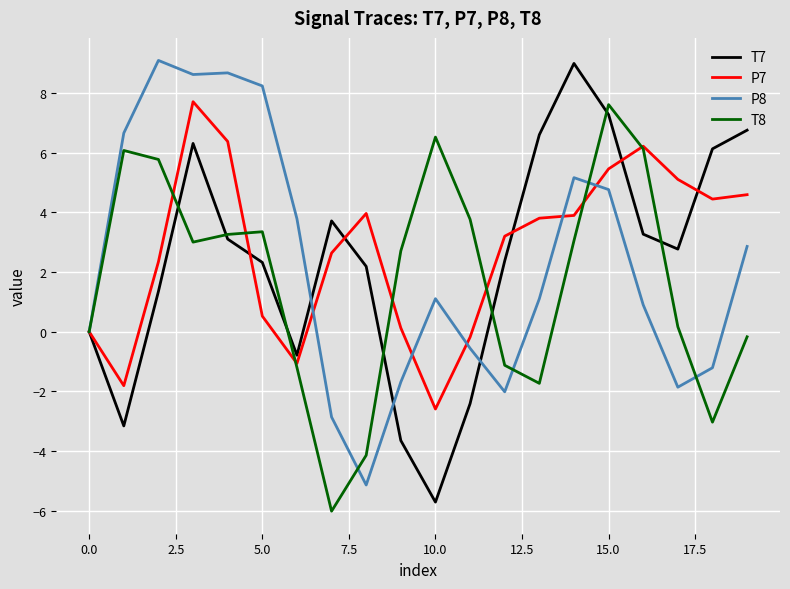

What is the difference between the maximum and minimum values in the P7 series?

10.3